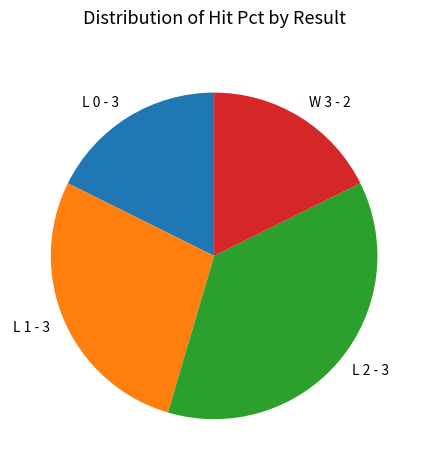

Count the number of slices in the pie.

4